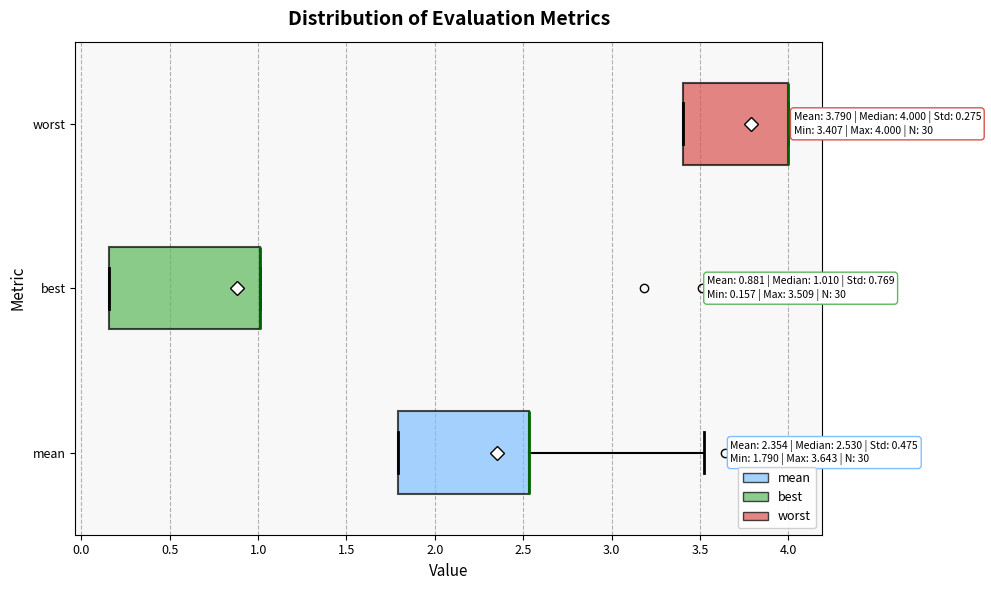

Which box is the widest, from its left edge to its right edge?

best